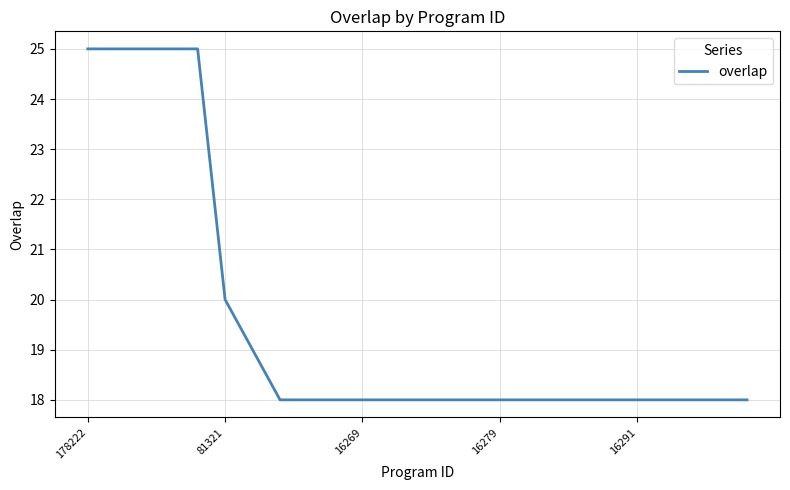

What is the difference between the maximum and minimum values?

7